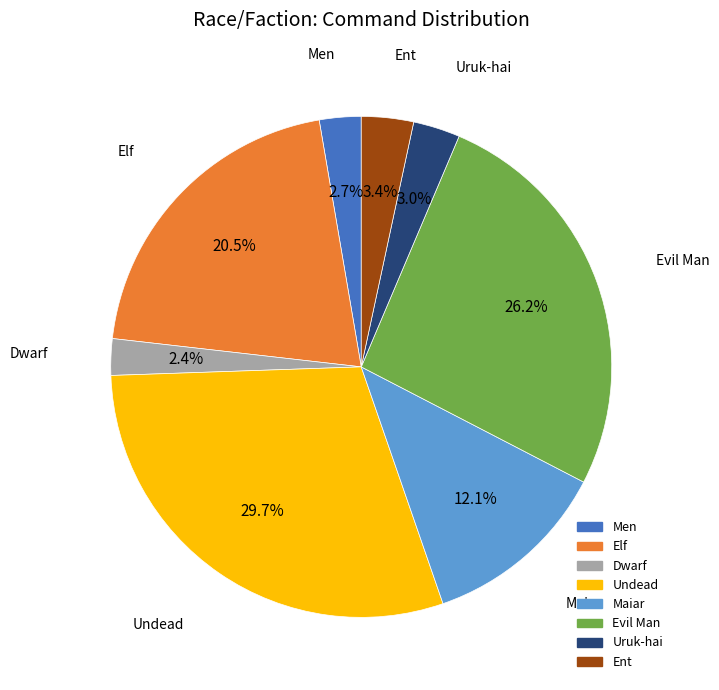

Which category has the biggest portion of the pie?

Undead